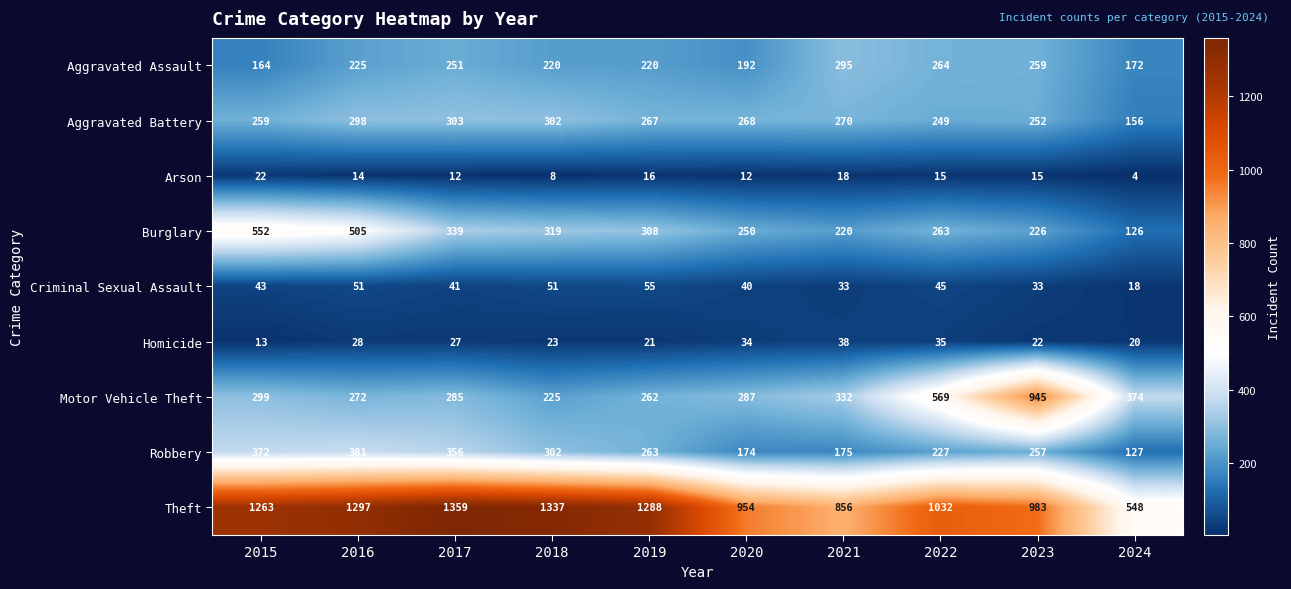

Is it true that Arson equals 23 at 2023?

False